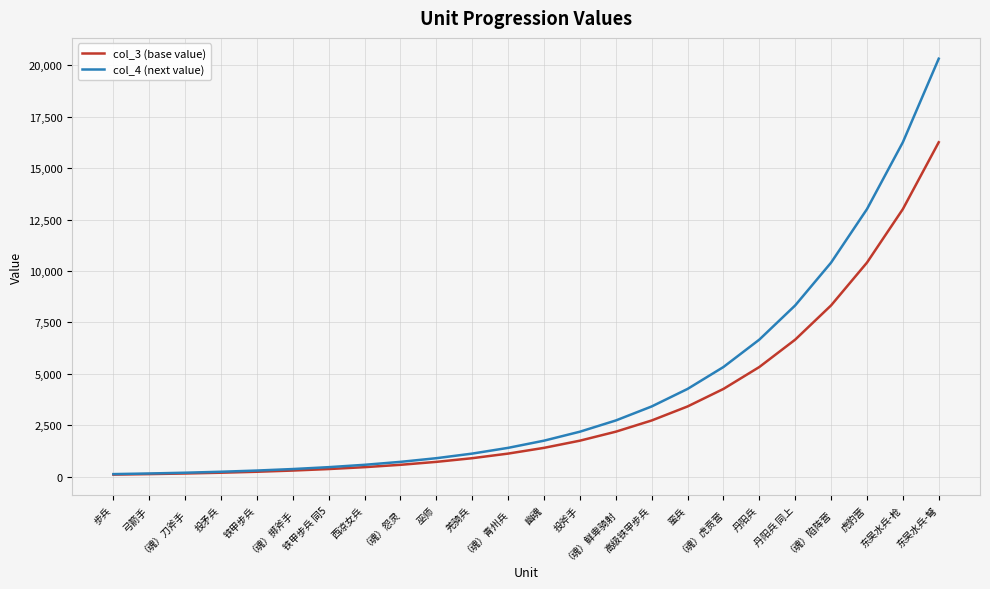

What is the highest value of the col_3 (base value) series?

16263.0